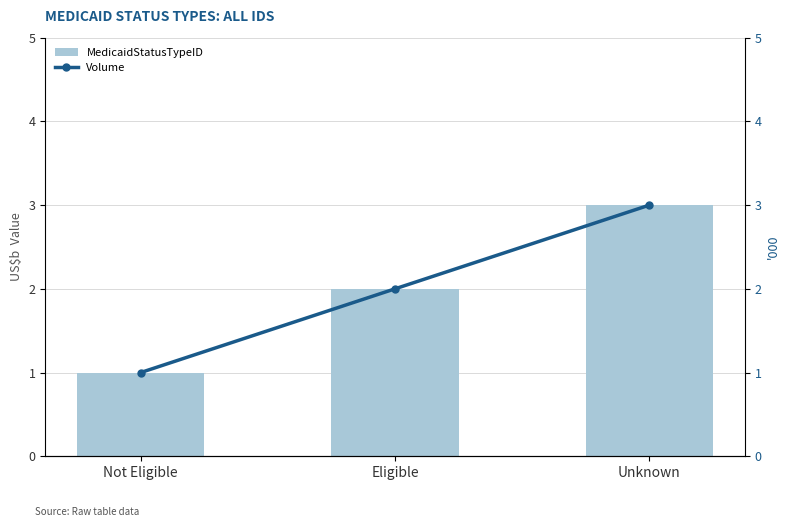

Is it true that Volume equals 1 at Not Eligible?

True